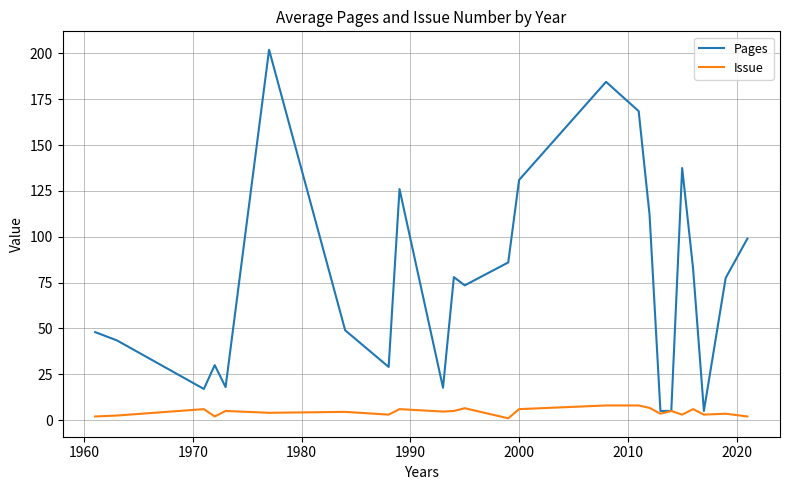

Which series has the largest range (max minus min)?

Pages